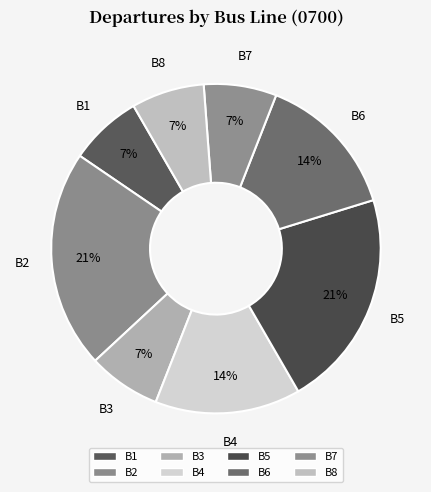

Is the sum of B8 and B6 greater than half?

No